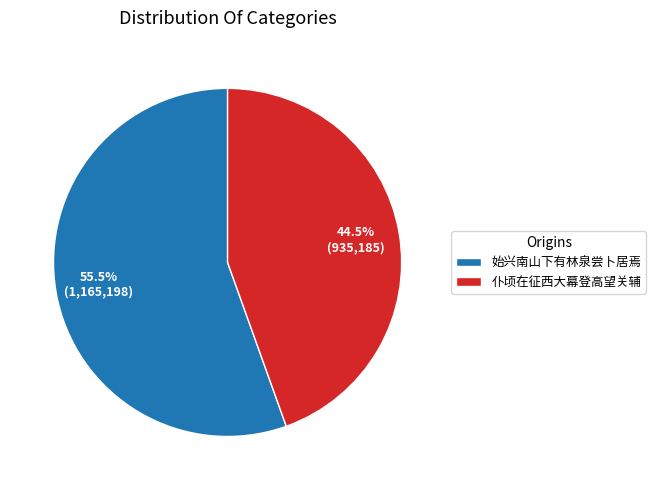

Which has a higher value, 始兴南山下有林泉尝卜居焉 or 仆顷在征西大幕登高望关辅?

始兴南山下有林泉尝卜居焉